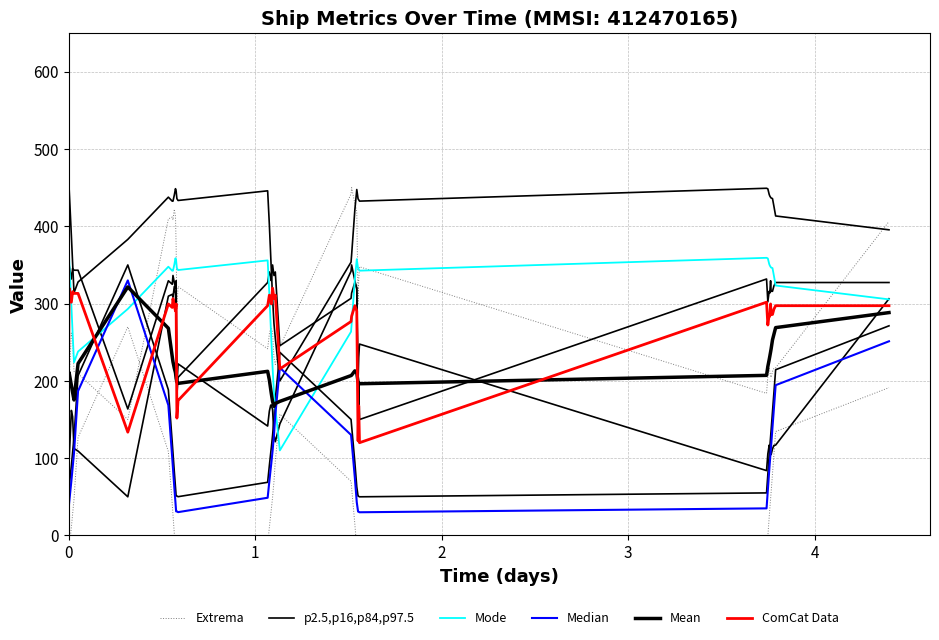

What is the average value of the Mode series?

309.3